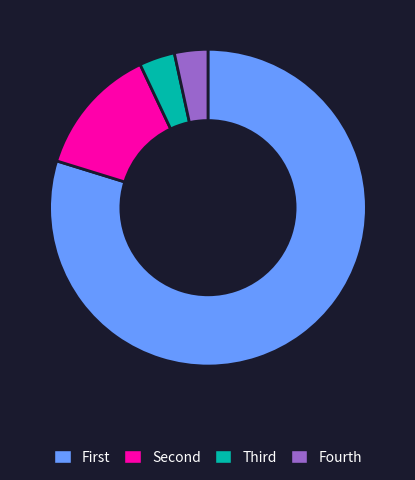

What is the majority slice?

First